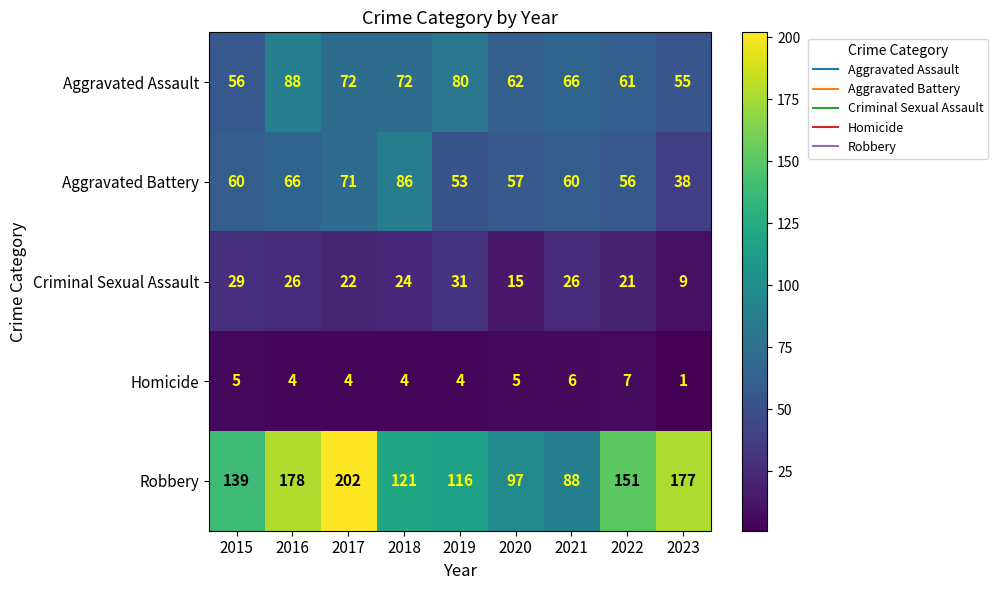

What is the minimum value shown in the chart?

1